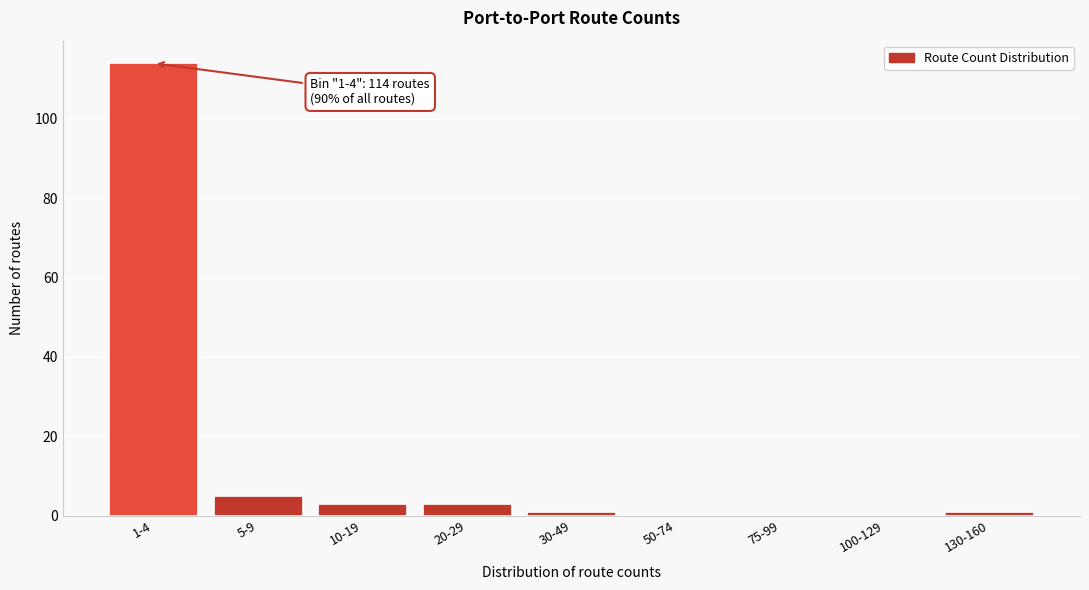

Reading left to right, extract all data points from this chart.

1-4=114	5-9=5	10-19=3	20-29=3	30-49=1	50-74=0	75-99=0	100-129=0	130-160=1